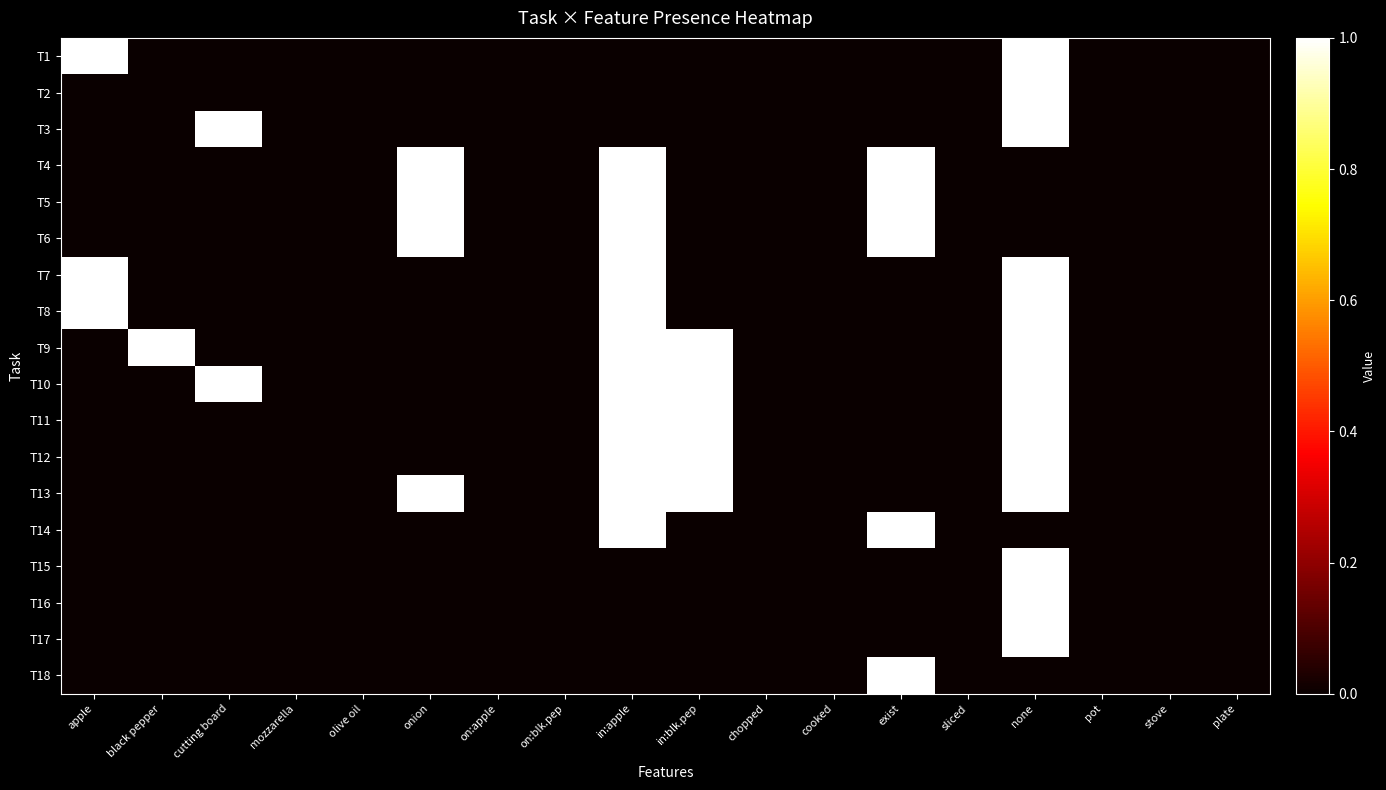

At which category is the sum across all series the highest?

none